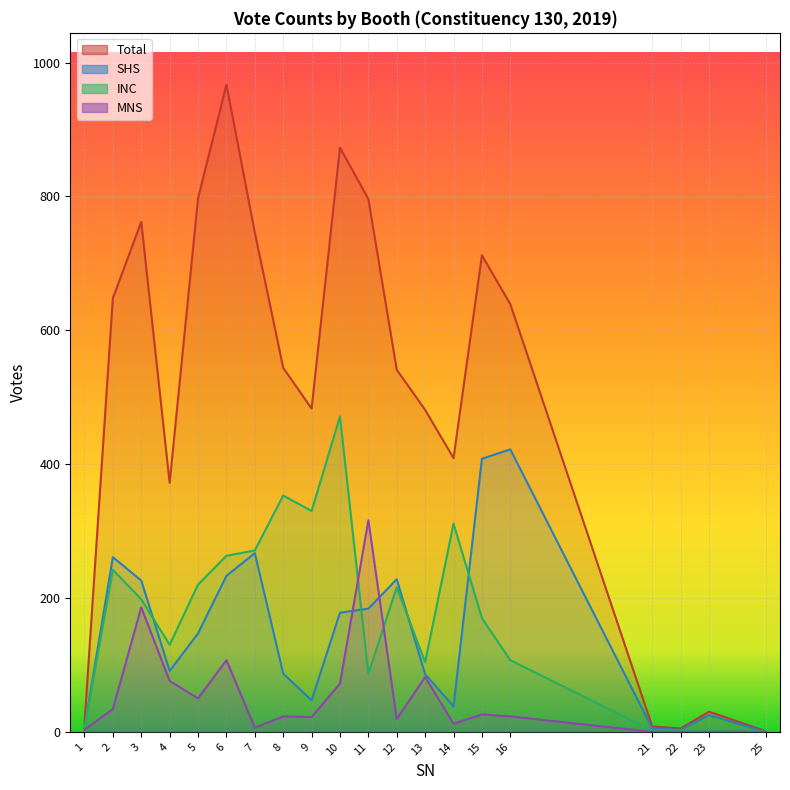

Which series changed the most between 1 and 23?

SHS